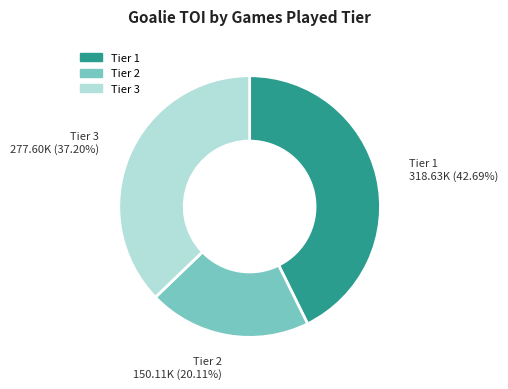

Is there any slice that represents more than half of the pie?

No